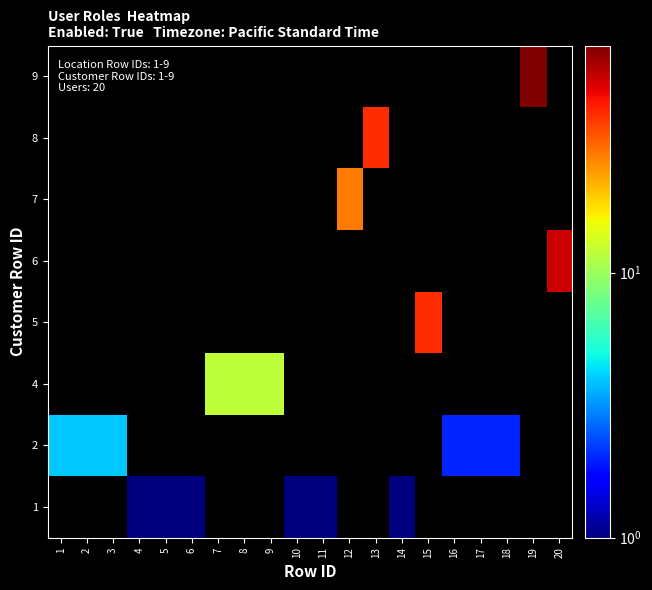

Reading left to right, transcribe all the data shown in this chart.

row_0: 0	0	0	1	1	1	0	0	0	1	1	0	0	1	0	0	0	0	0	0
row_1: 4	4	4	0	0	0	0	0	0	0	0	0	0	0	0	2	2	2	0	0
row_2: 0	0	0	0	0	0	12	12	12	0	0	0	0	0	0	0	0	0	0	0
row_3: 0	0	0	0	0	0	0	0	0	0	0	0	0	0	40	0	0	0	0	0
row_4: 0	0	0	0	0	0	0	0	0	0	0	0	0	0	0	0	0	0	0	54
row_5: 0	0	0	0	0	0	0	0	0	0	0	28	0	0	0	0	0	0	0	0
row_6: 0	0	0	0	0	0	0	0	0	0	0	0	40	0	0	0	0	0	0	0
row_7: 0	0	0	0	0	0	0	0	0	0	0	0	0	0	0	0	0	0	72	0